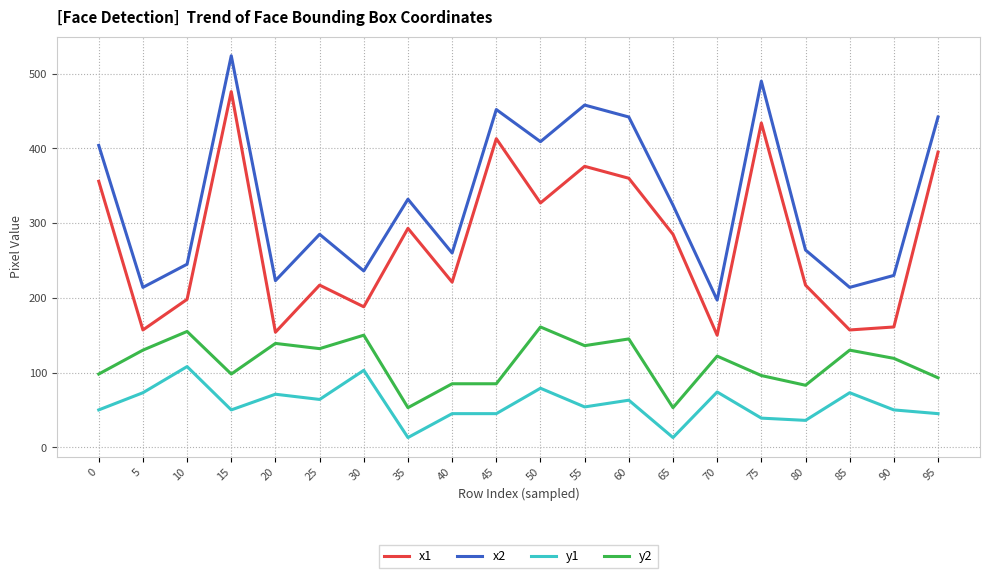

List the series in order of their peak value, highest first.

x2, x1, y2, y1